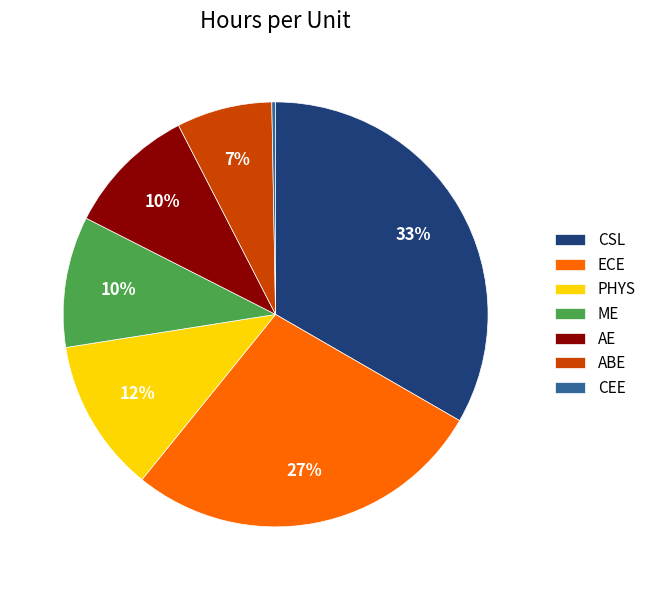

Is the sum of CEE and PHYS greater than half?

No